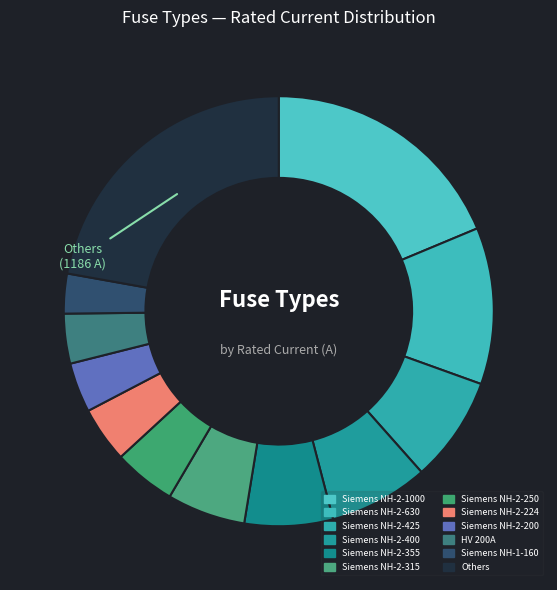

Does Siemens NH-2-400 represent more than half of the total?

No